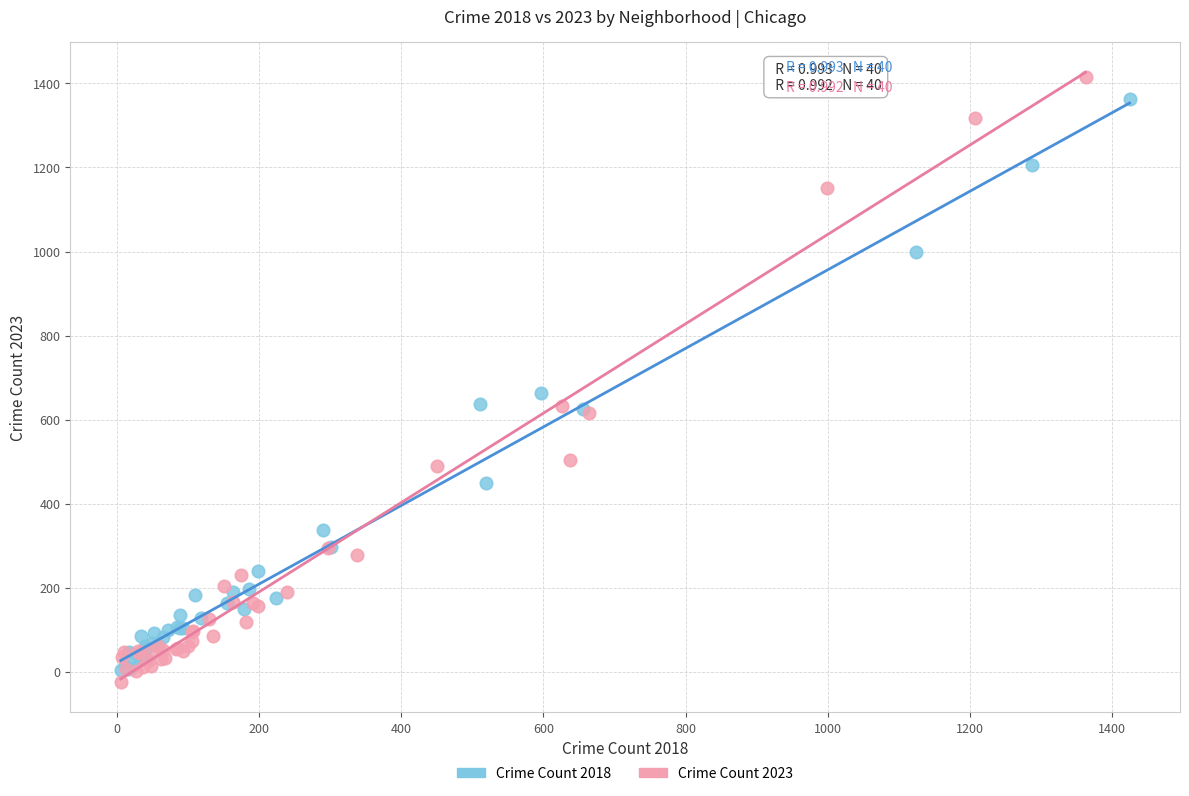

Which series has the largest Y range (max minus min)?

Crime Count 2023